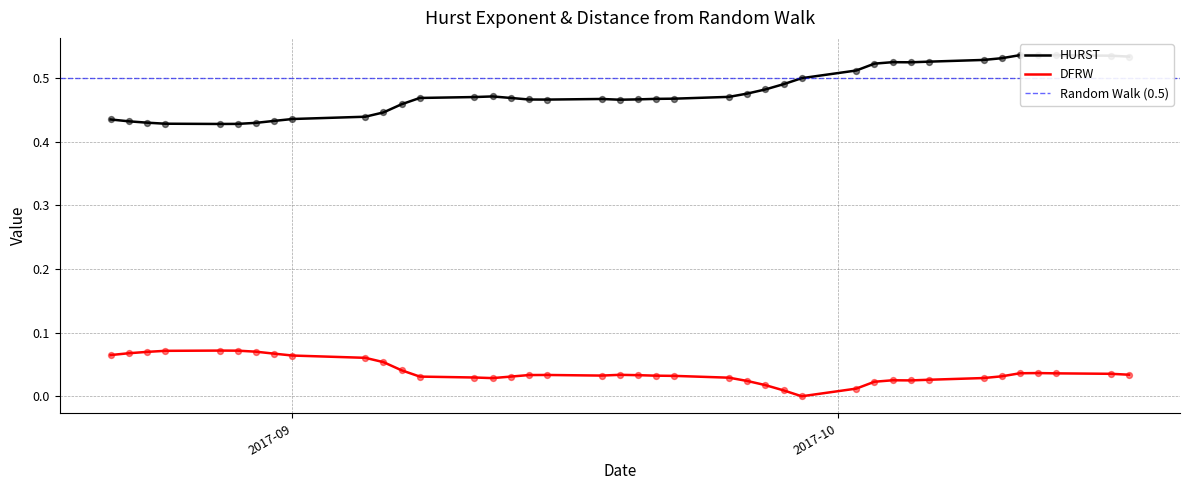

Which series contains the highest Y value?

HURST